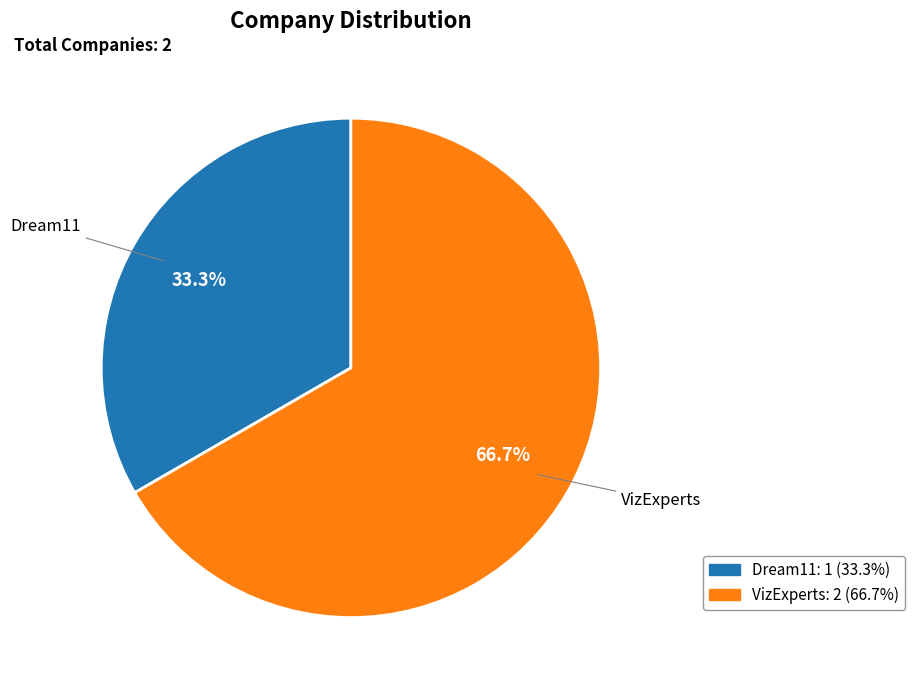

Between VizExperts and Dream11, which is larger?

VizExperts